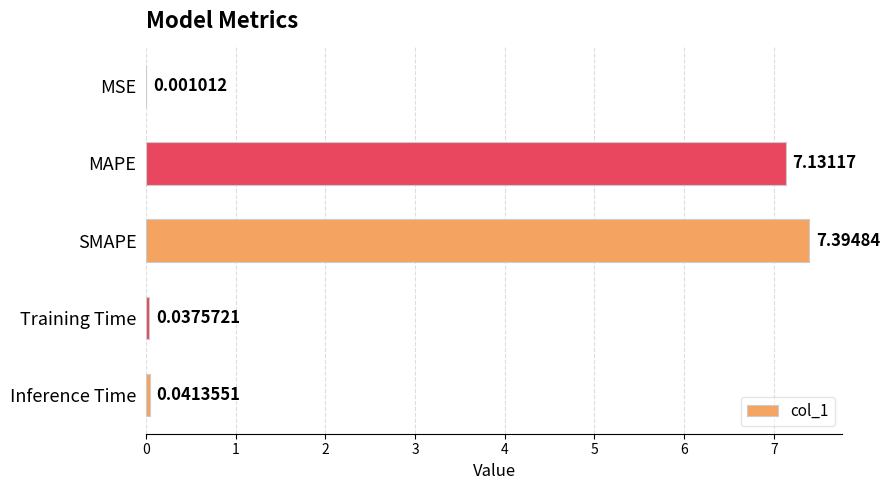

Which has a higher value, MAPE or SMAPE?

SMAPE